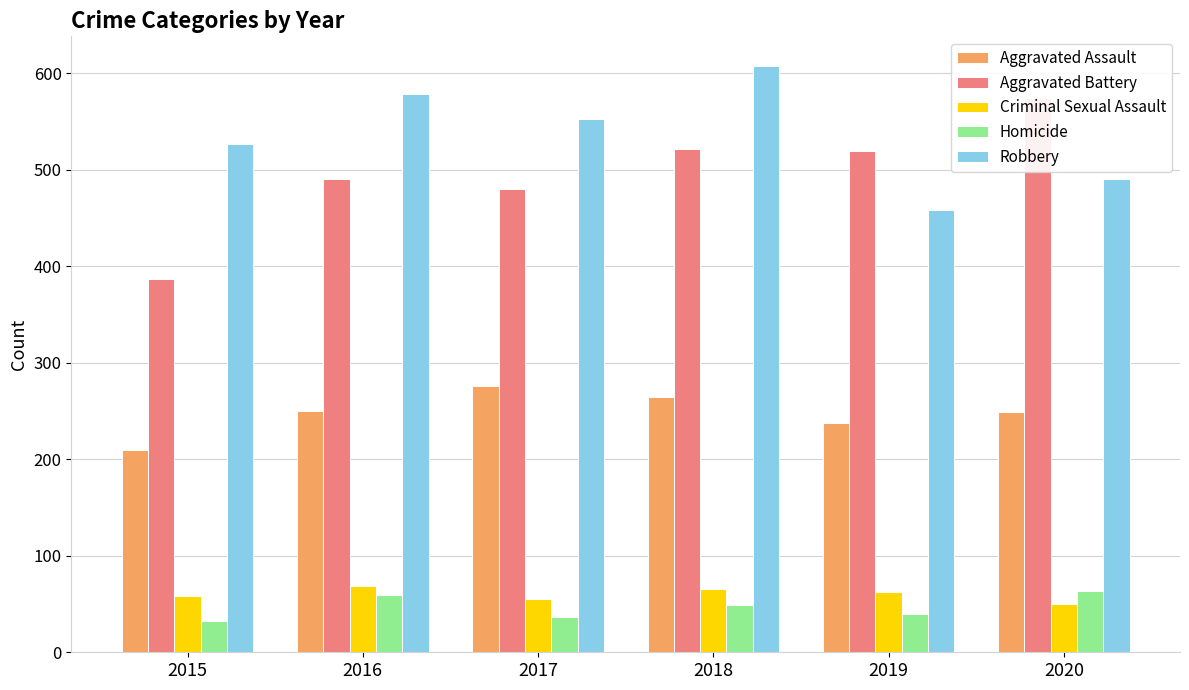

Read the Aggravated Assault value at 2015.

210